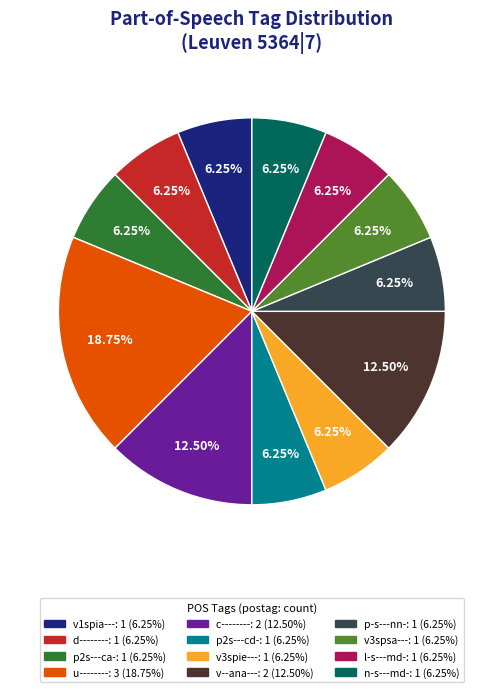

Is p2s---ca- the majority of the pie?

No